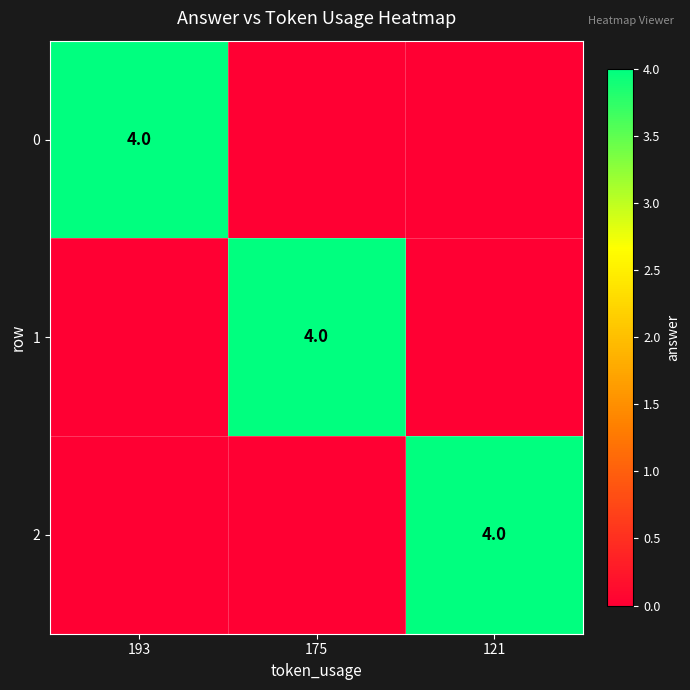

Is it true that 0 equals 6 at 193?

False